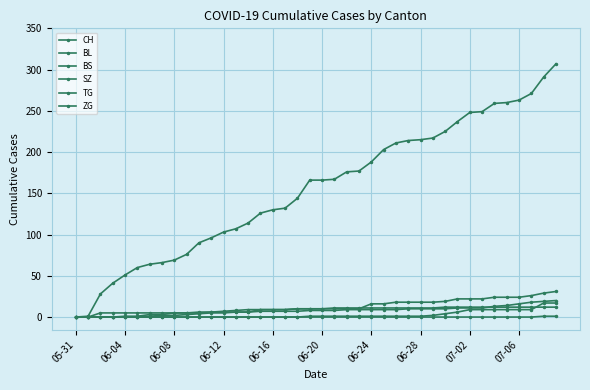

Count the number of categories in the chart.

40